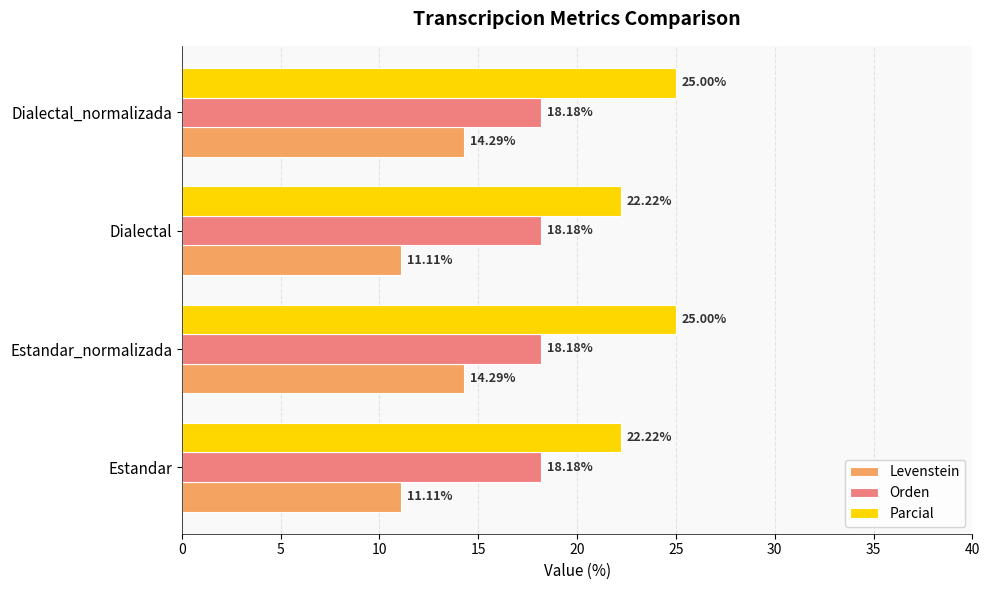

Which series has the largest range (max minus min)?

Levenstein